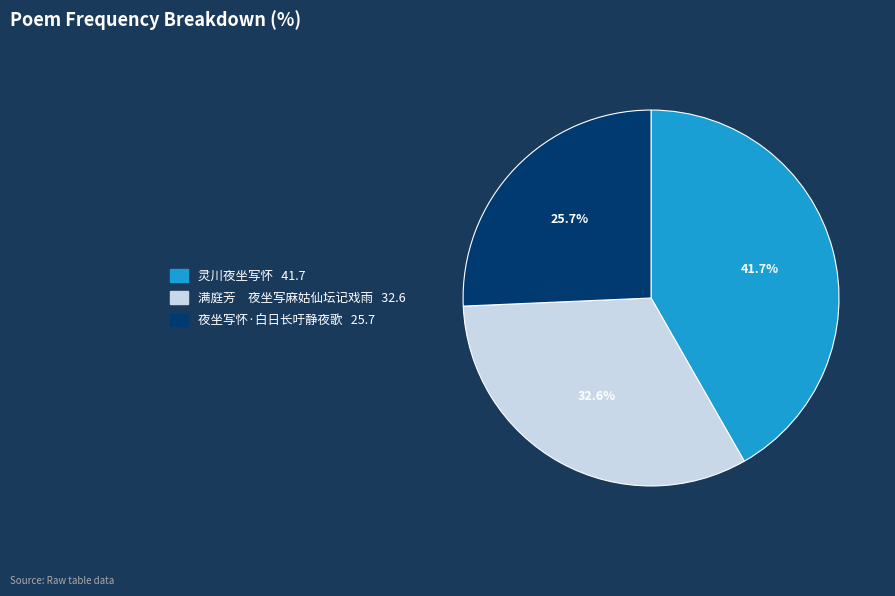

Is the sum of 满庭芳 夜坐写麻姑仙坛记戏雨 and 夜坐写怀·白日长吁静夜歌 greater than half?

Yes